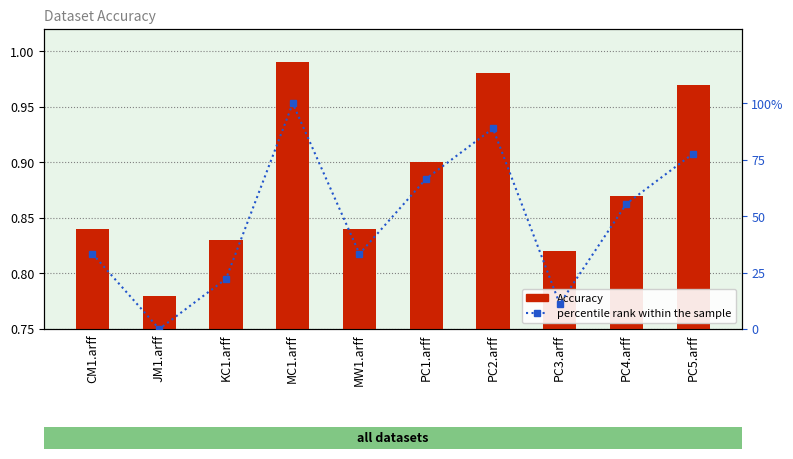

Reading right to left, what are all the values shown in this chart?

Accuracy: PC5.arff=1.0	PC4.arff=0.9	PC3.arff=0.8	PC2.arff=1.0	PC1.arff=0.9	MW1.arff=0.8	MC1.arff=1.0	KC1.arff=0.8	JM1.arff=0.8	CM1.arff=0.8
percentile rank within the sample: PC5.arff=77.8	PC4.arff=55.6	PC3.arff=11.1	PC2.arff=88.9	PC1.arff=66.7	MW1.arff=33.3	MC1.arff=100.0	KC1.arff=22.2	JM1.arff=0.0	CM1.arff=33.3